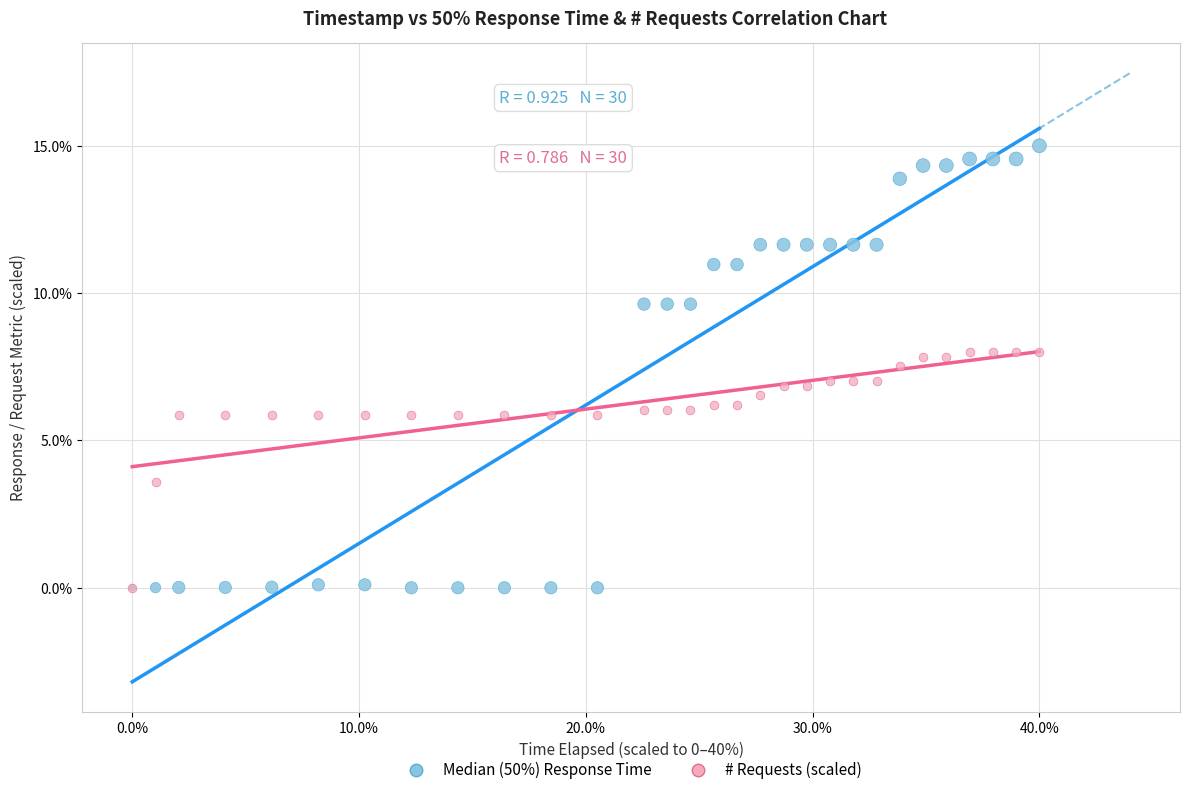

In the # Requests (scaled) series, what Y value is closest to 4?

3.6